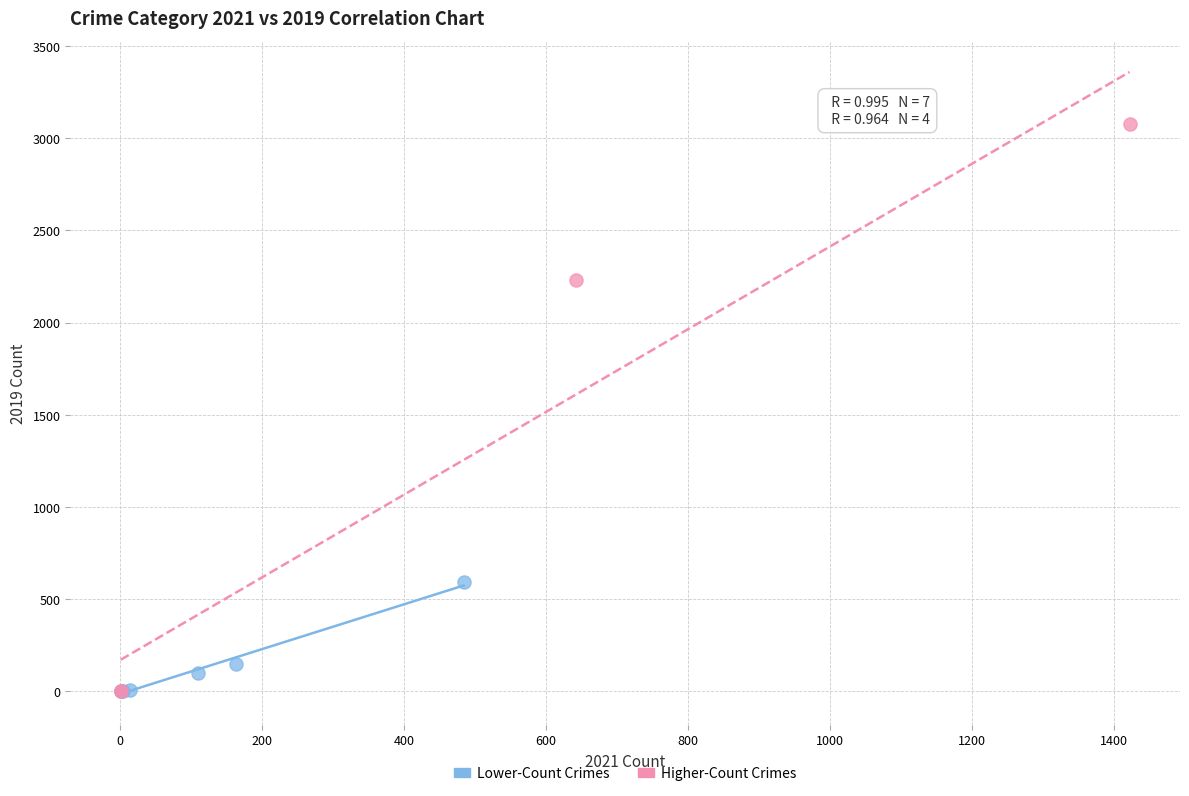

Which series has the largest Y range (max minus min)?

Higher-Count Crimes